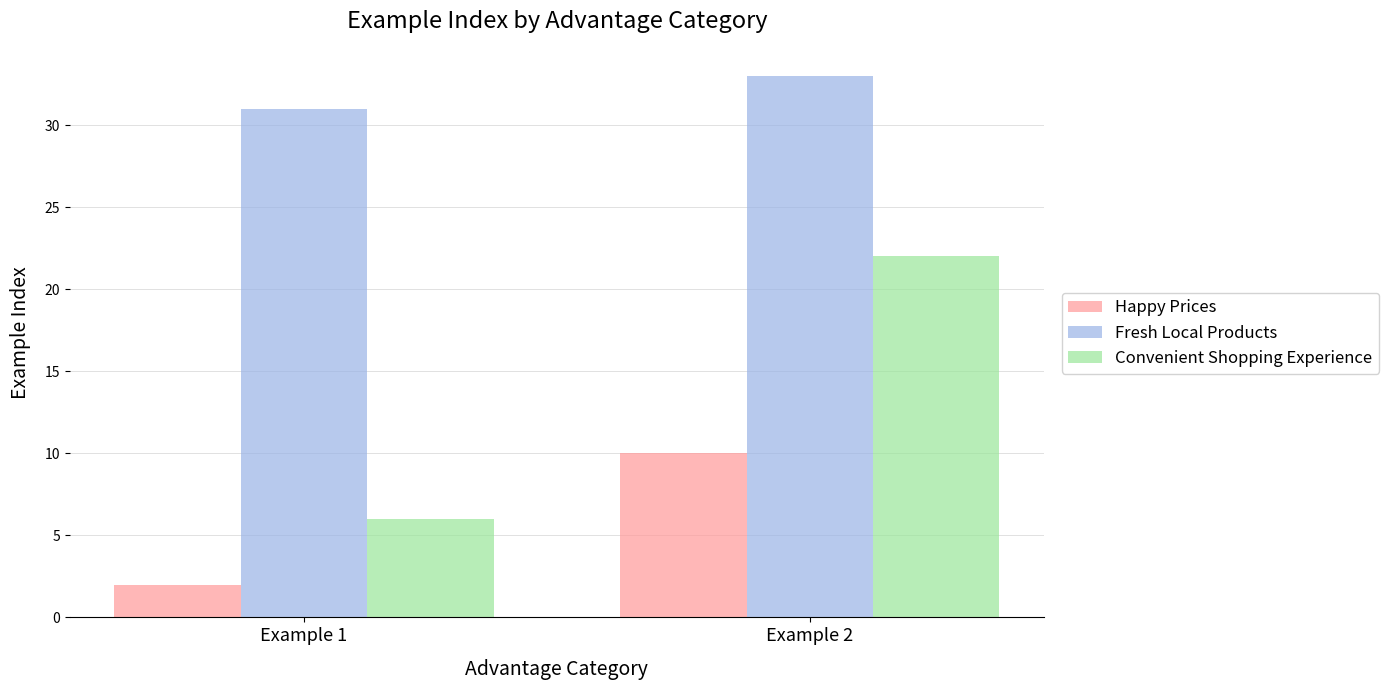

At Example 1, list the series in order from largest to smallest.

Fresh Local Products, Convenient Shopping Experience, Happy Prices